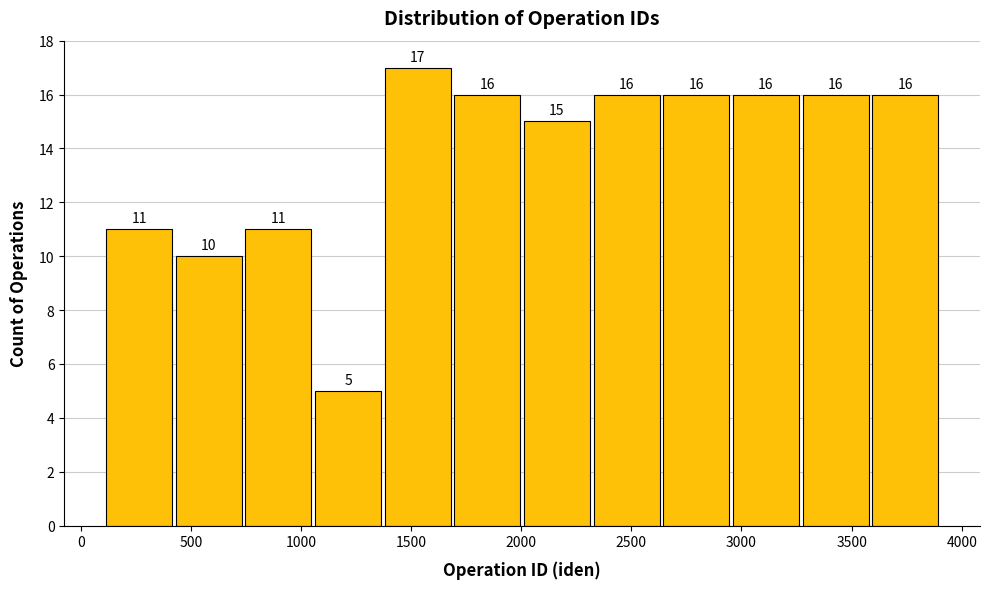

What is the height of the bar covering 3600 to 3900 on the x-axis? The bar edges are not printed on the chart, so give them approximately, as read against the axis.

16